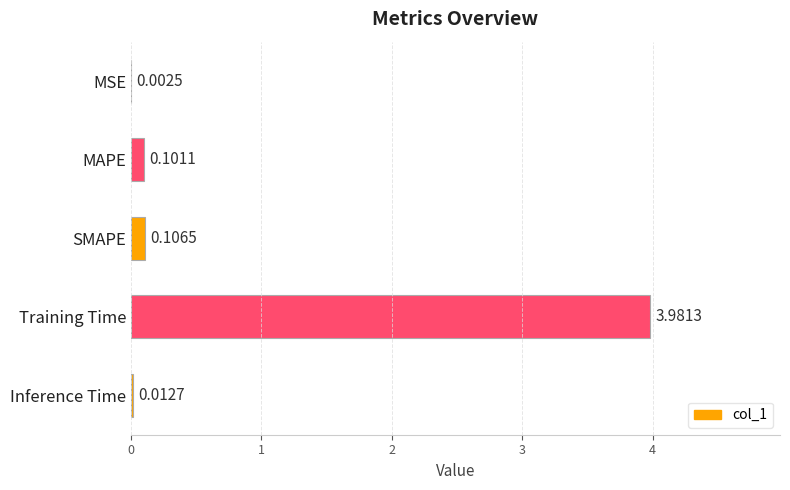

What is the change in value from MSE to MAPE?

+0.1